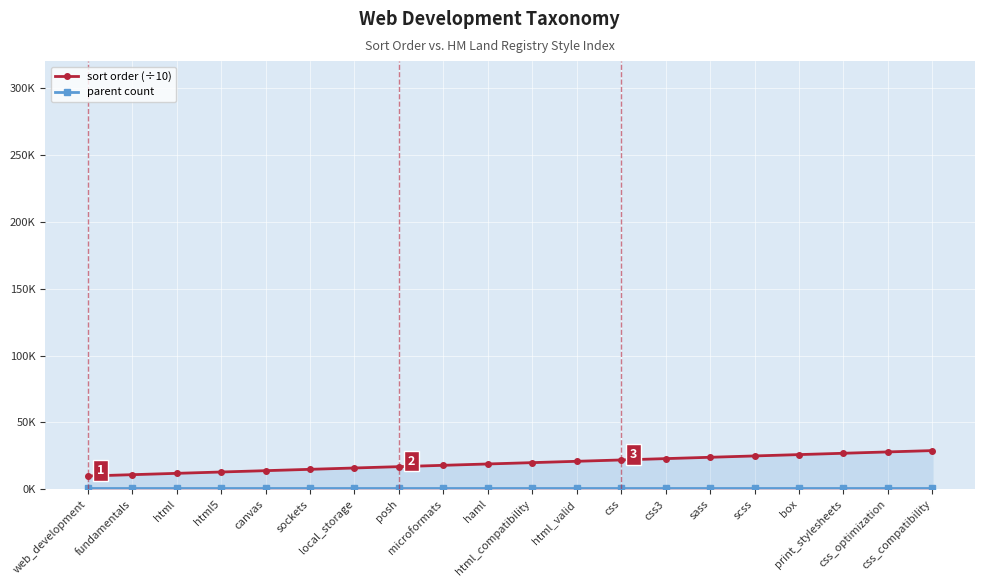

What position from the left is web_development?

1